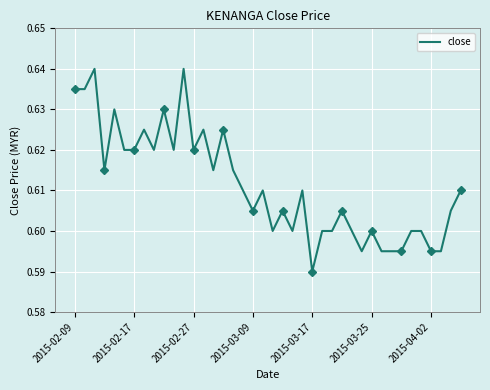

What value does the data have at 29?

0.6